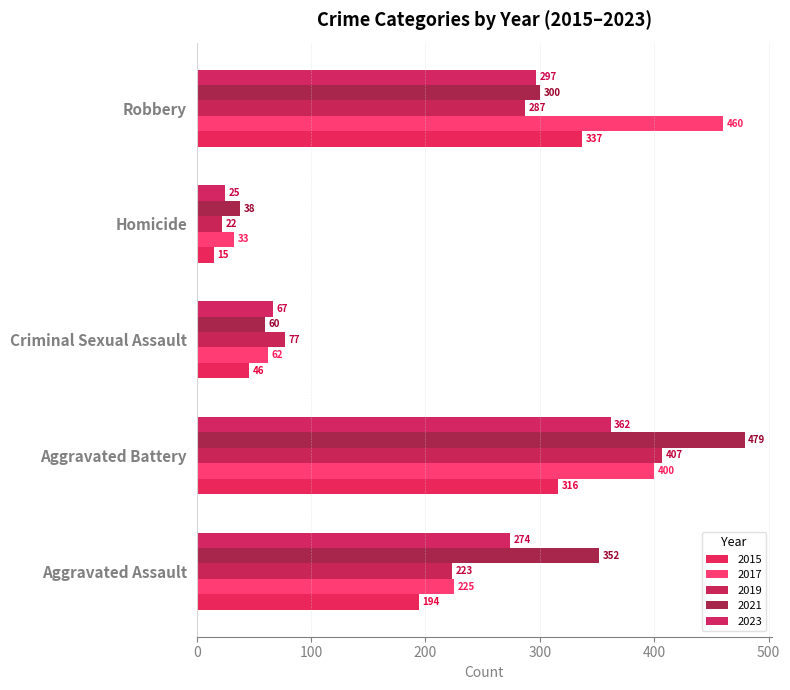

Between Criminal Sexual Assault and Robbery, which is larger?

Robbery